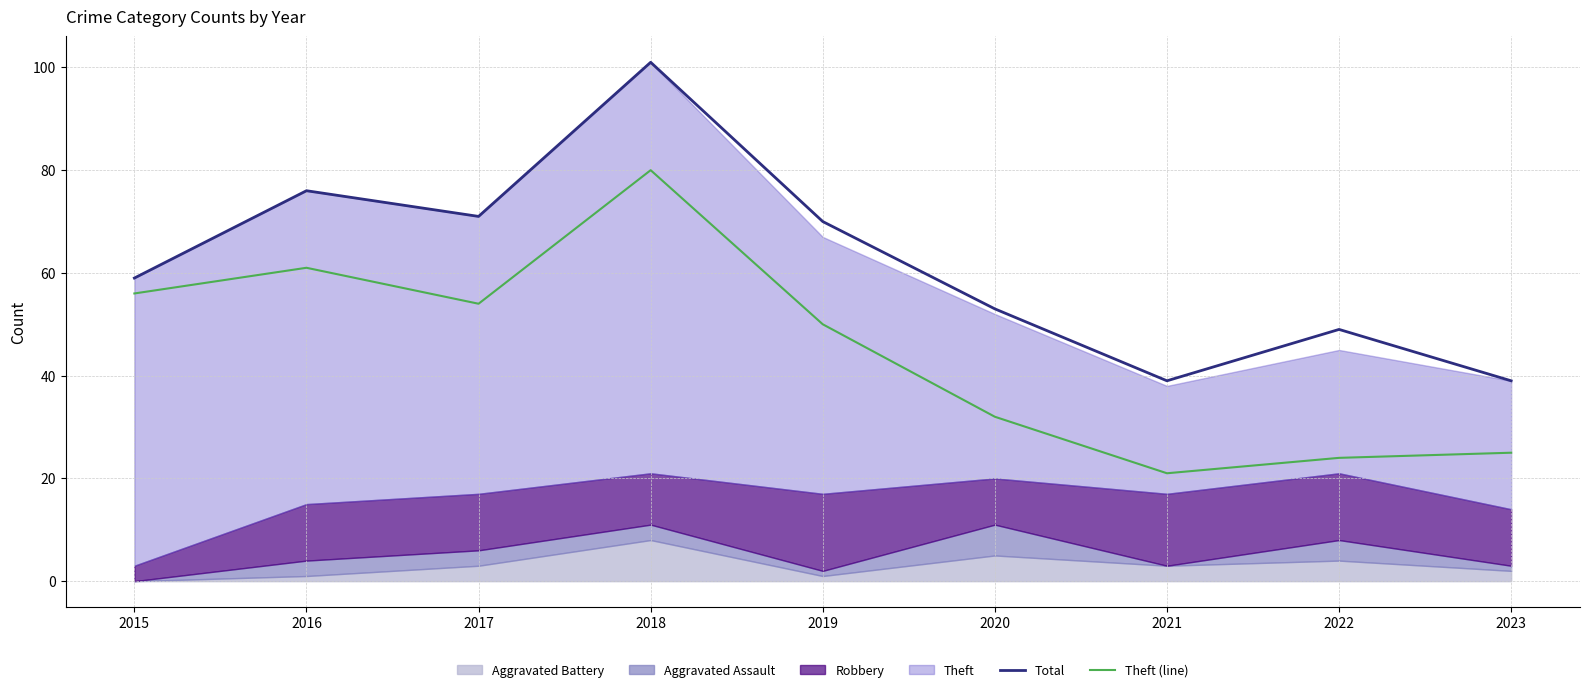

True or false: Total and Theft (line) cross at least once.

False